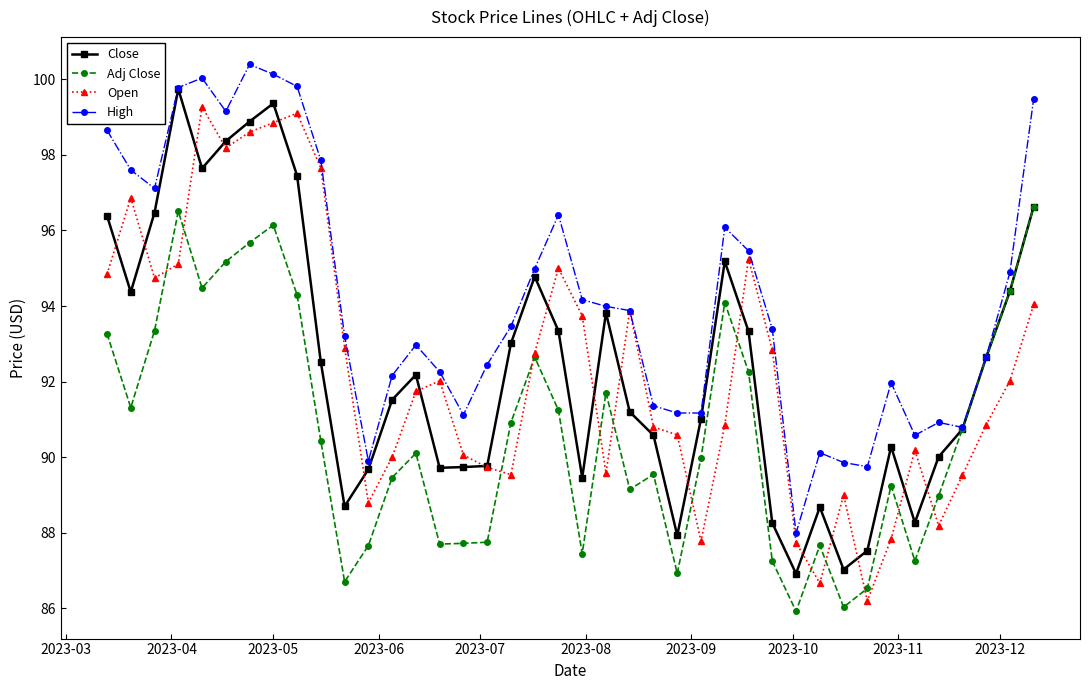

Which series has the largest total across all categories?

High